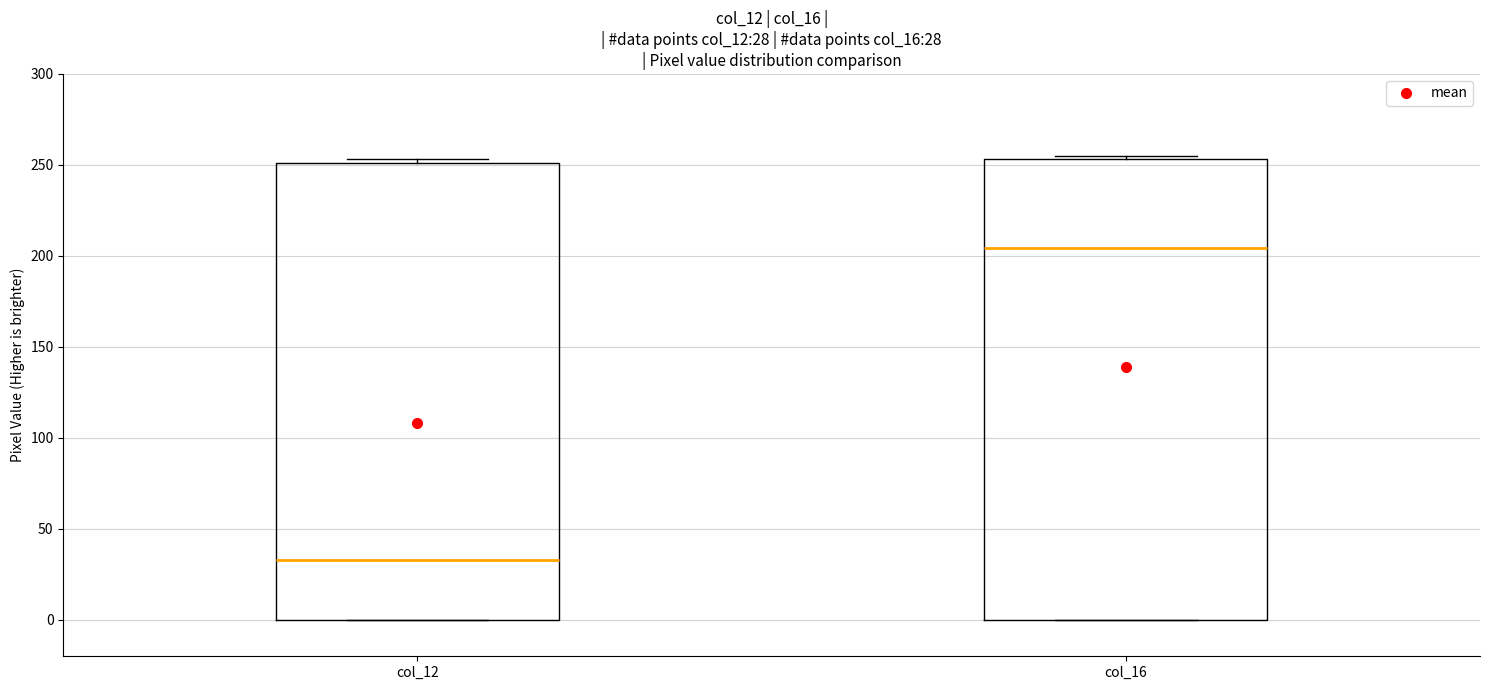

Which box's median line is the highest?

col_16